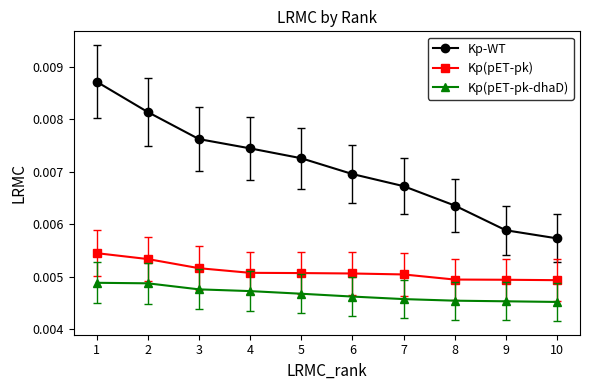

Rank the series by their average value, from highest to lowest.

Kp-WT, Kp(pET-pk), Kp(pET-pk-dhaD)